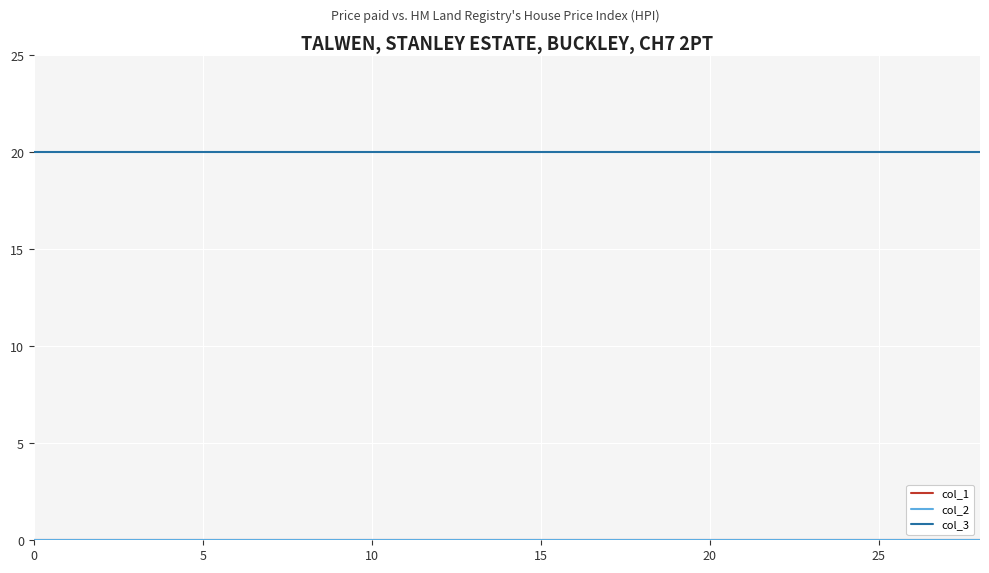

Rank the series by their maximum value, from lowest to highest.

col_1, col_2, col_3